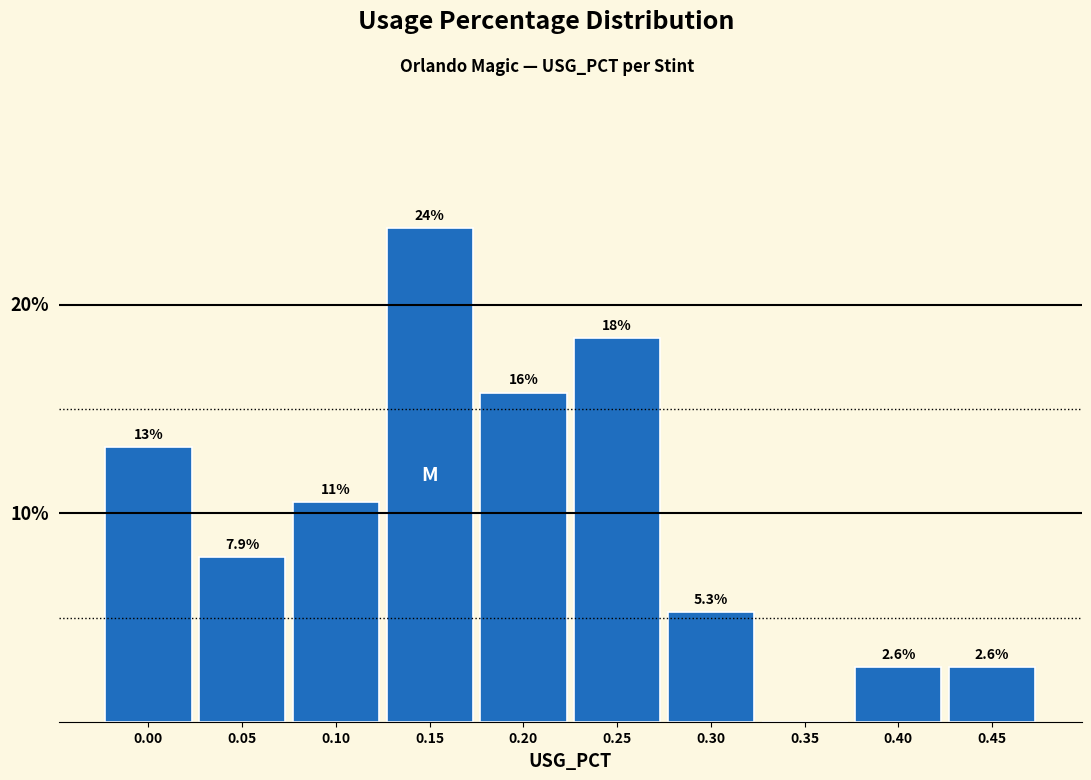

Are the bars horizontal?

No